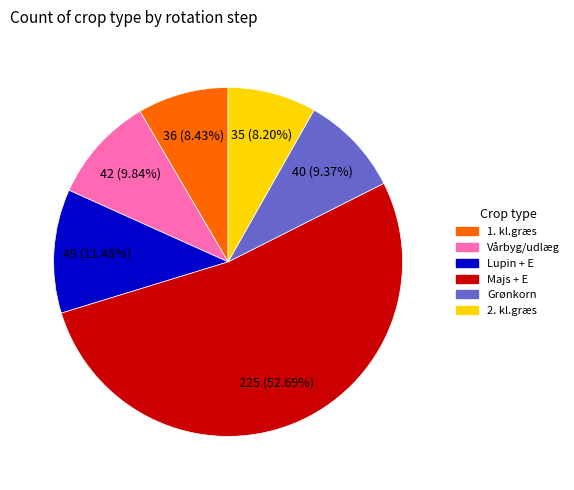

To the nearest percent, what percentage of the pie is Lupin + E?

11%